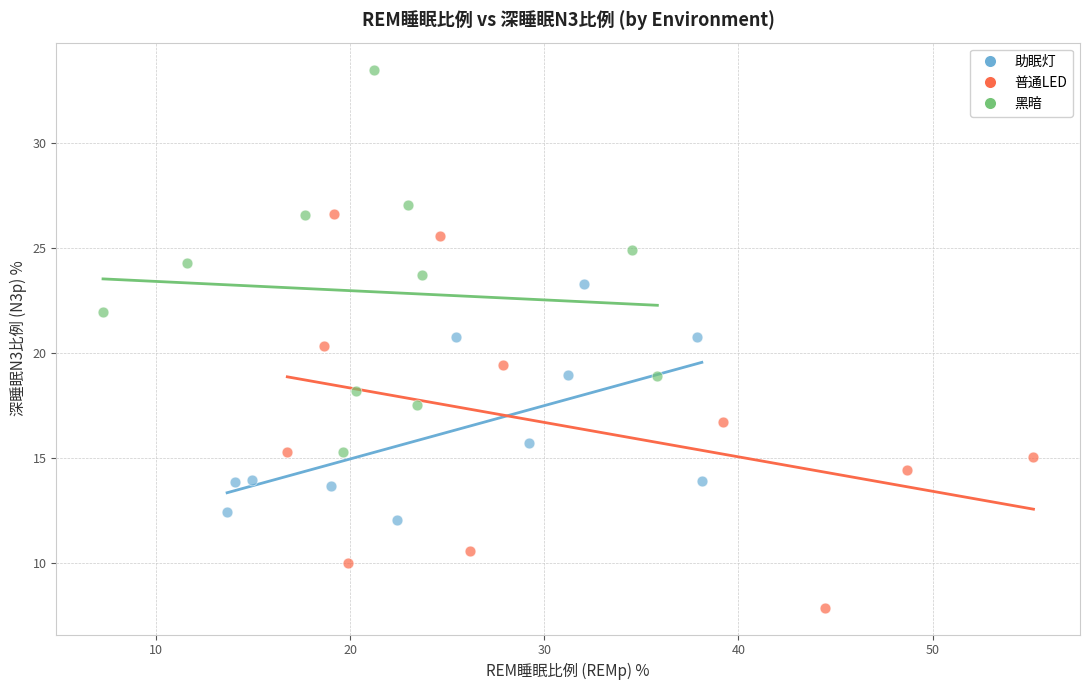

Which series reaches the minimum Y coordinate?

普通LED